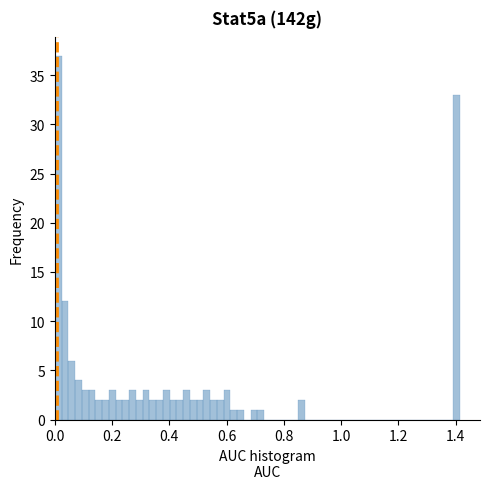

Read against the x-axis, roughly where is the centre of the tallest bar?

0.02